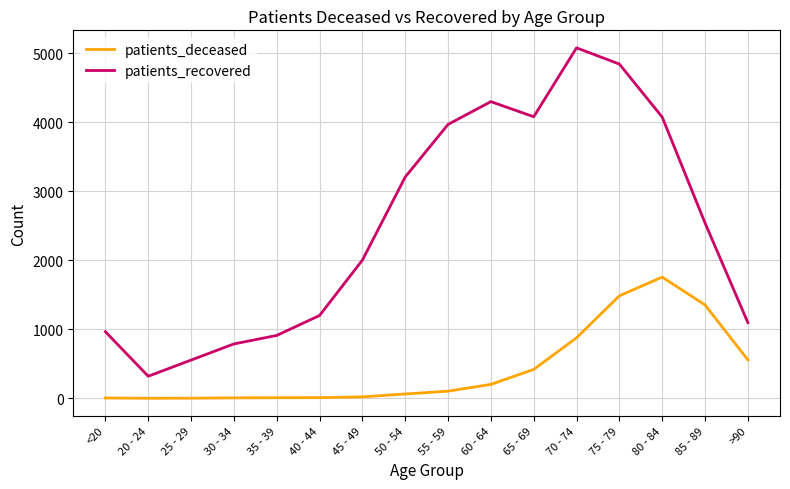

What is the total value across all series at 55 - 59?

4072